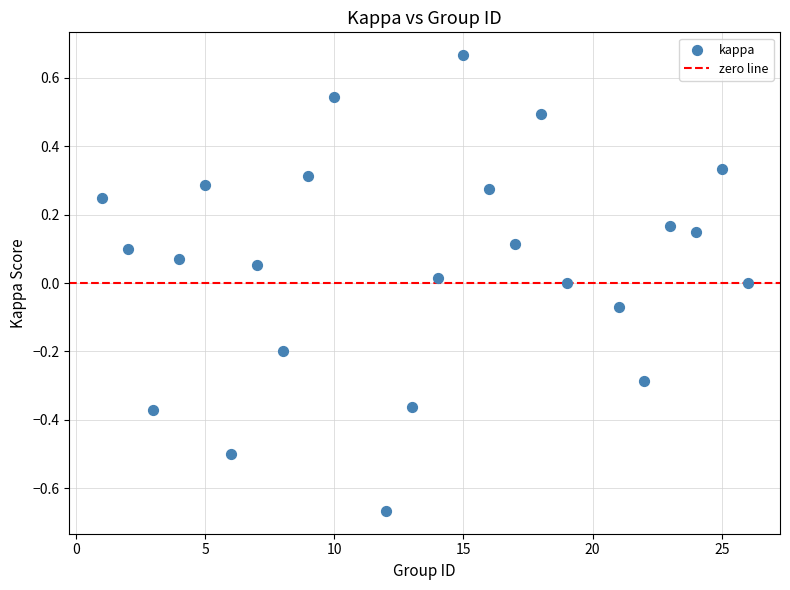

What is the range of Y values (max minus min)?

1.3